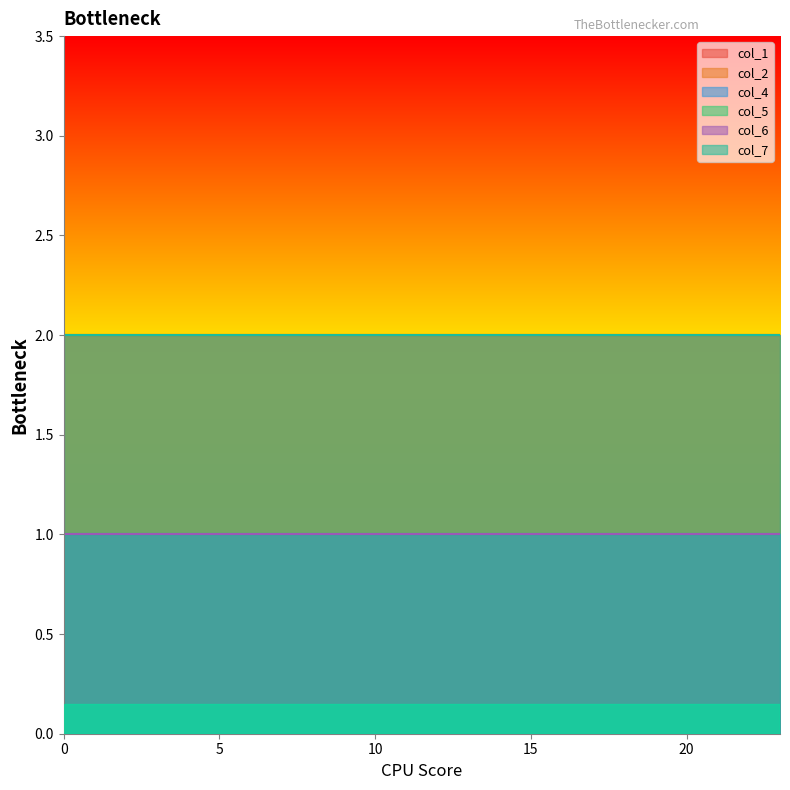

What is the value of the col_1 point at the 5th from the left?

2